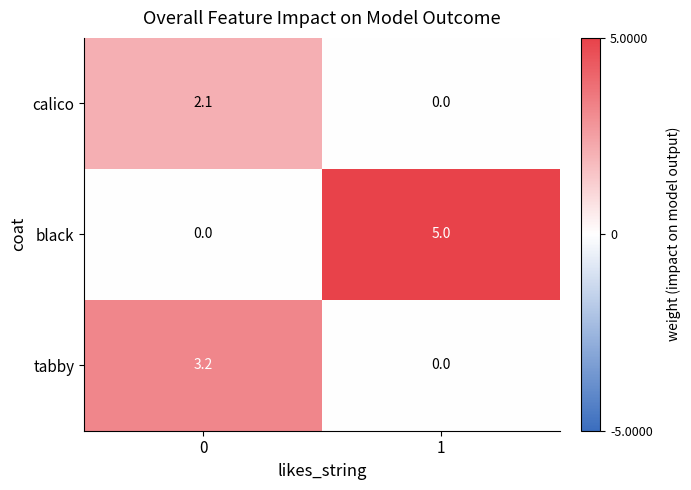

What is the sum of all black values?

5.0